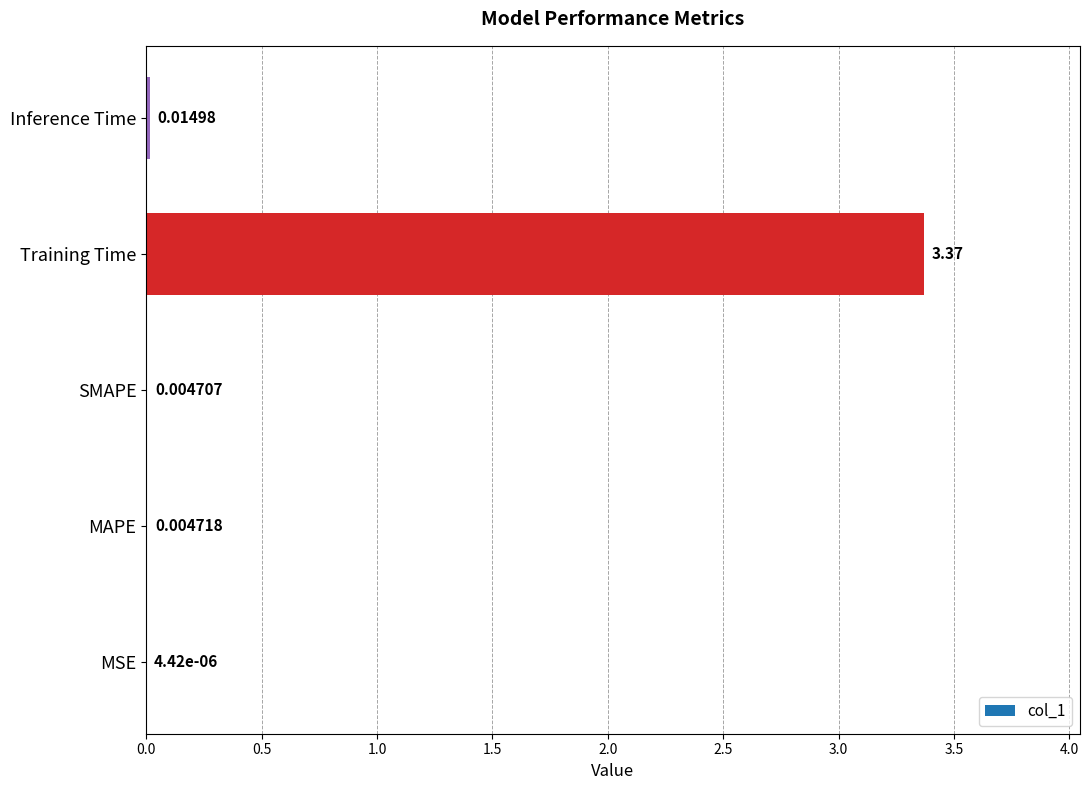

Between MSE and SMAPE, which is larger?

SMAPE